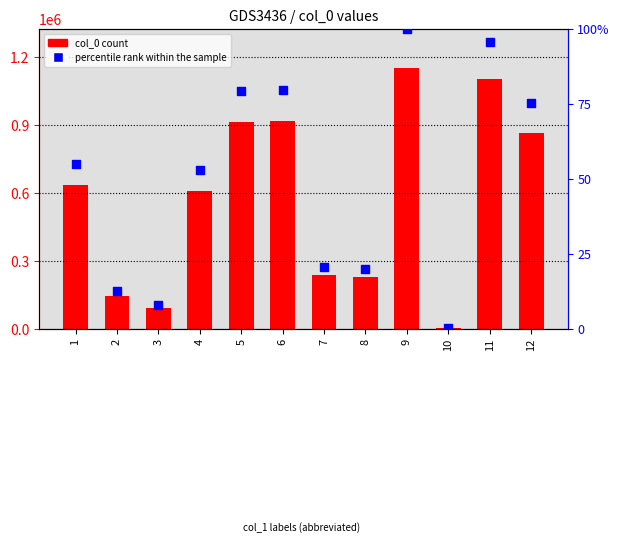

At which category is the sum across all series the highest?

9